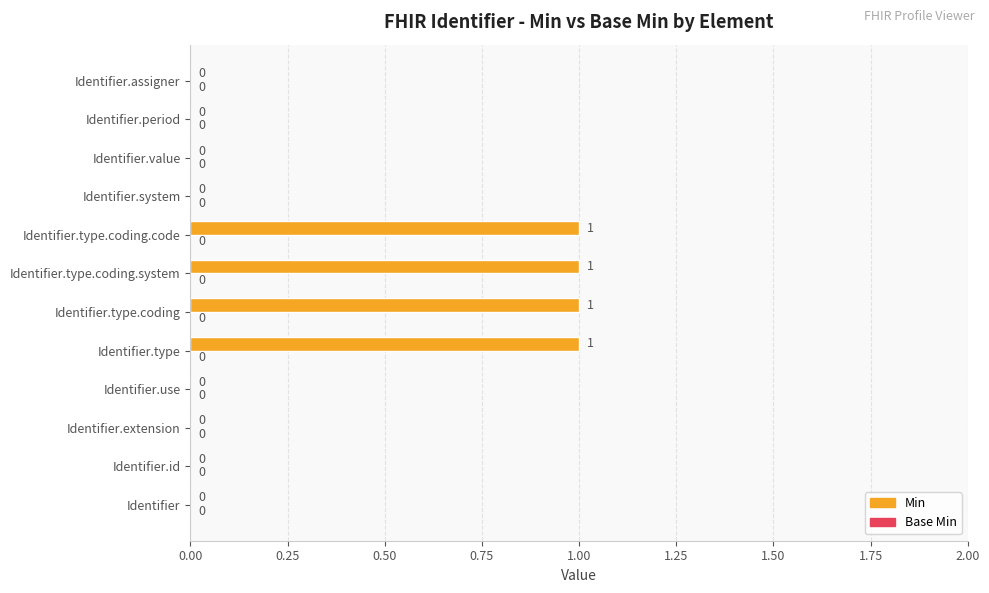

Is it true that the value at Identifier.system is -1?

False